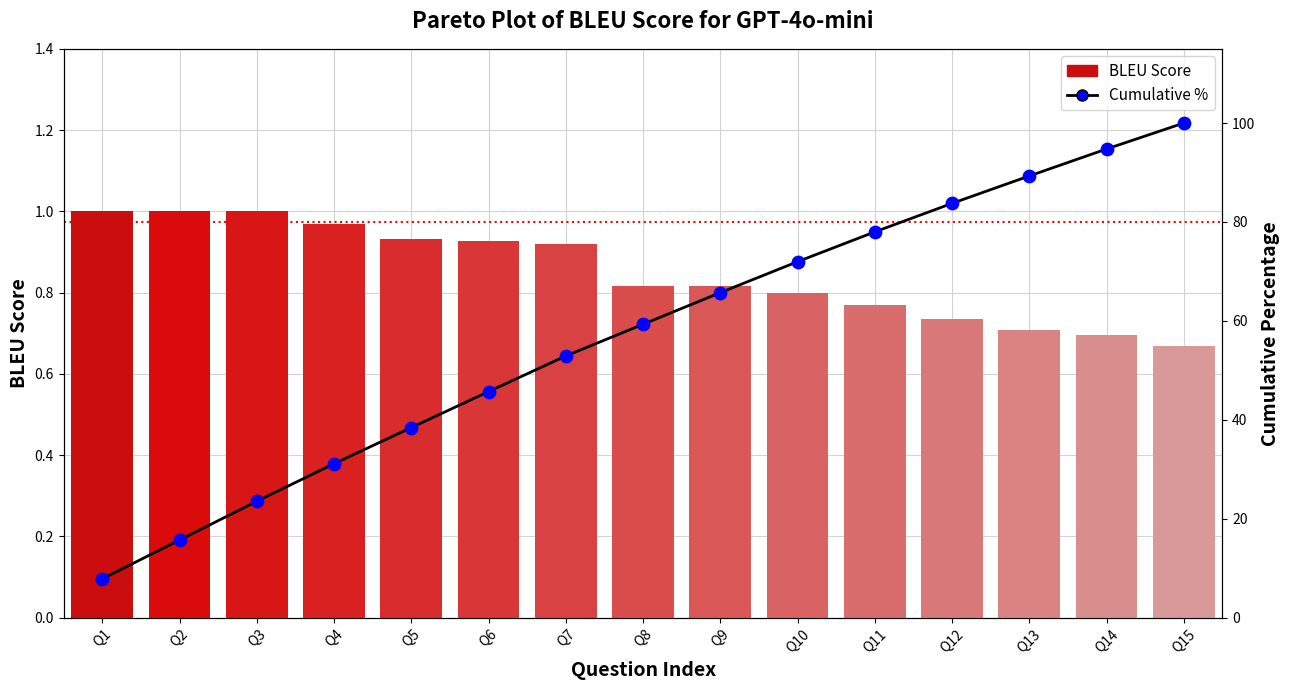

Is the value of Cumulative % at Q8 greater than the value of Cumulative Points at Q14?

No